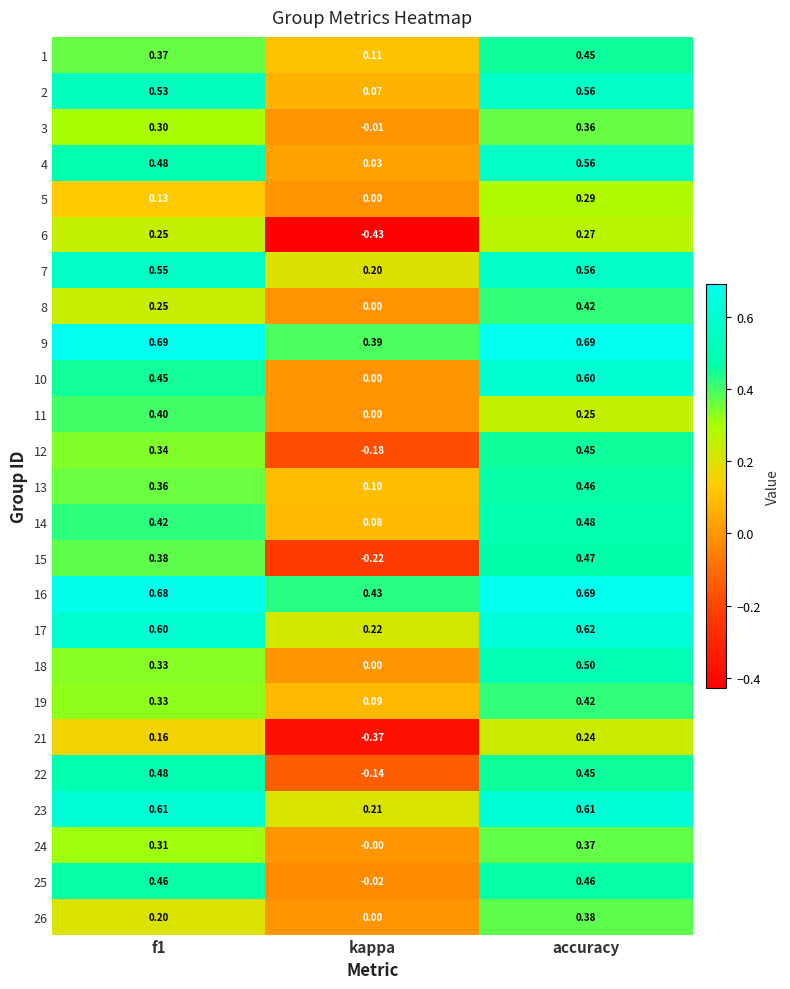

Which category has the lowest value across all series?

kappa